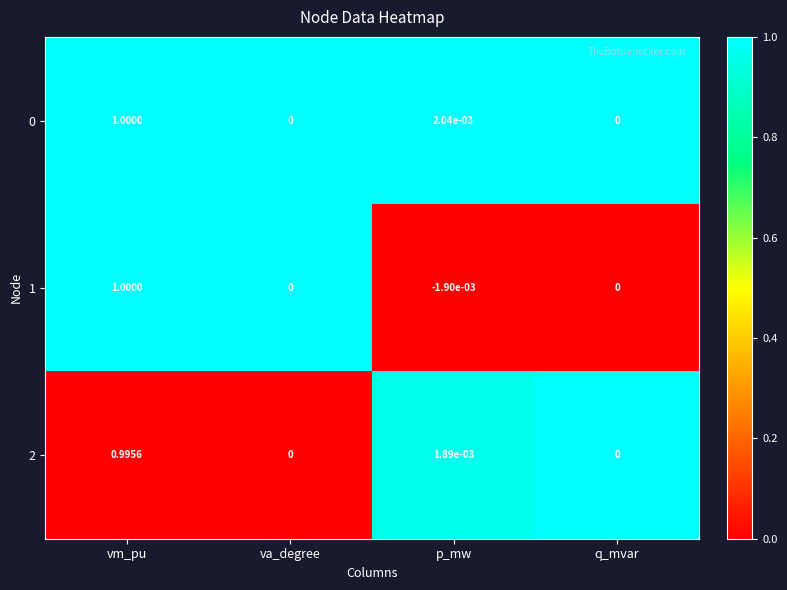

At which label does 2 reach its peak?

vm_pu